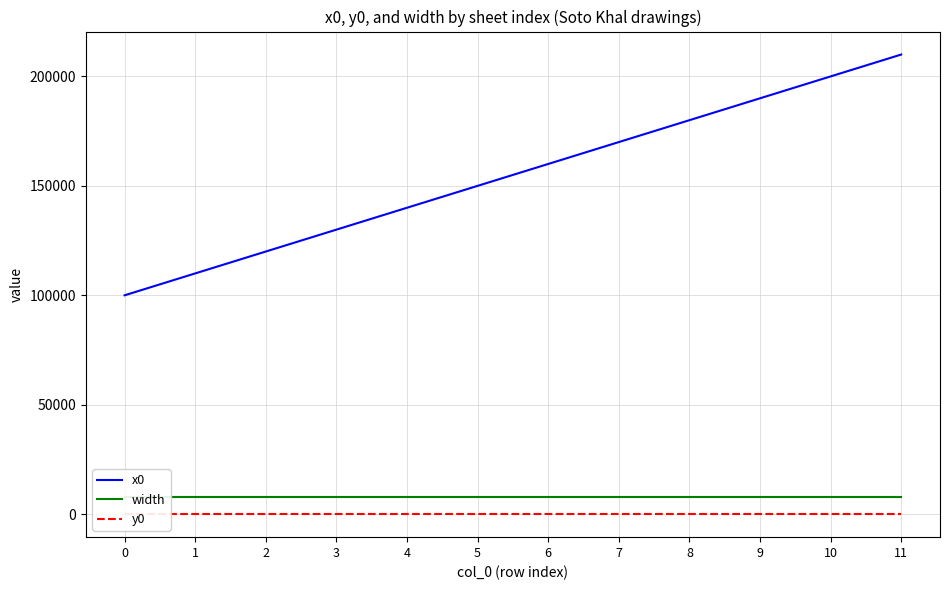

At which category is the sum across all series the highest?

11